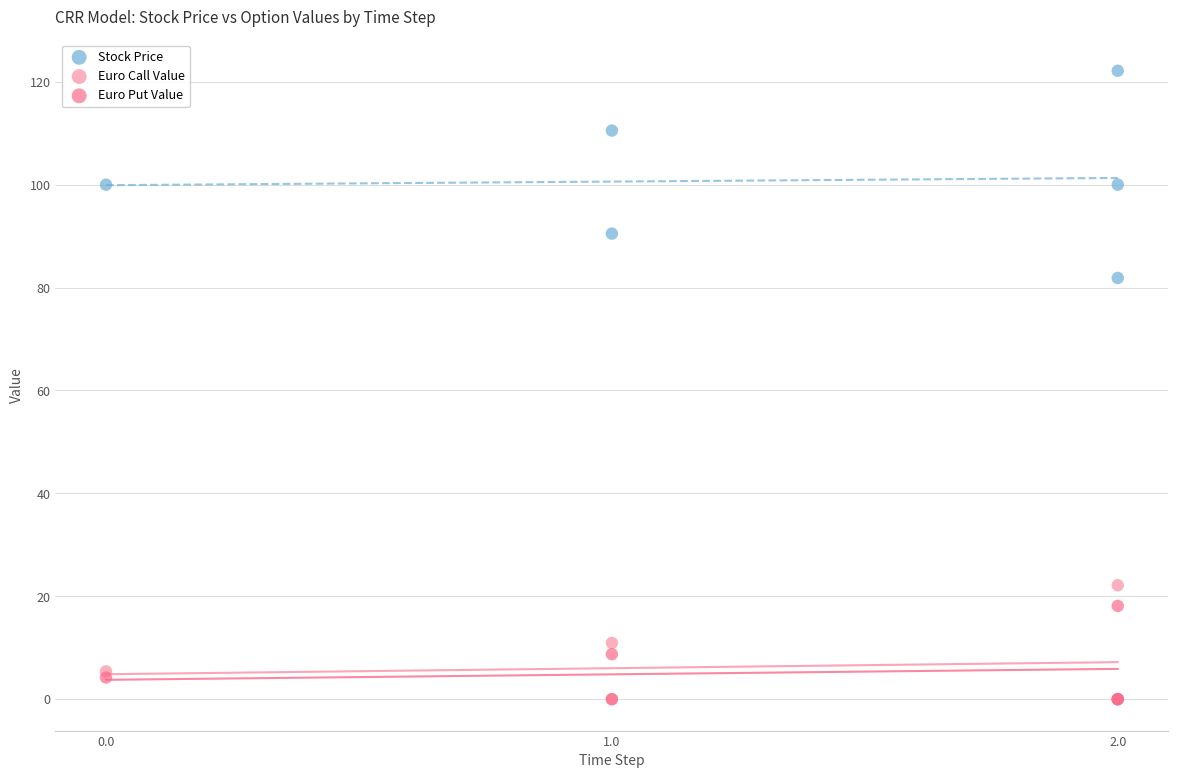

Across all series, what Y value is closest to 61?

81.9